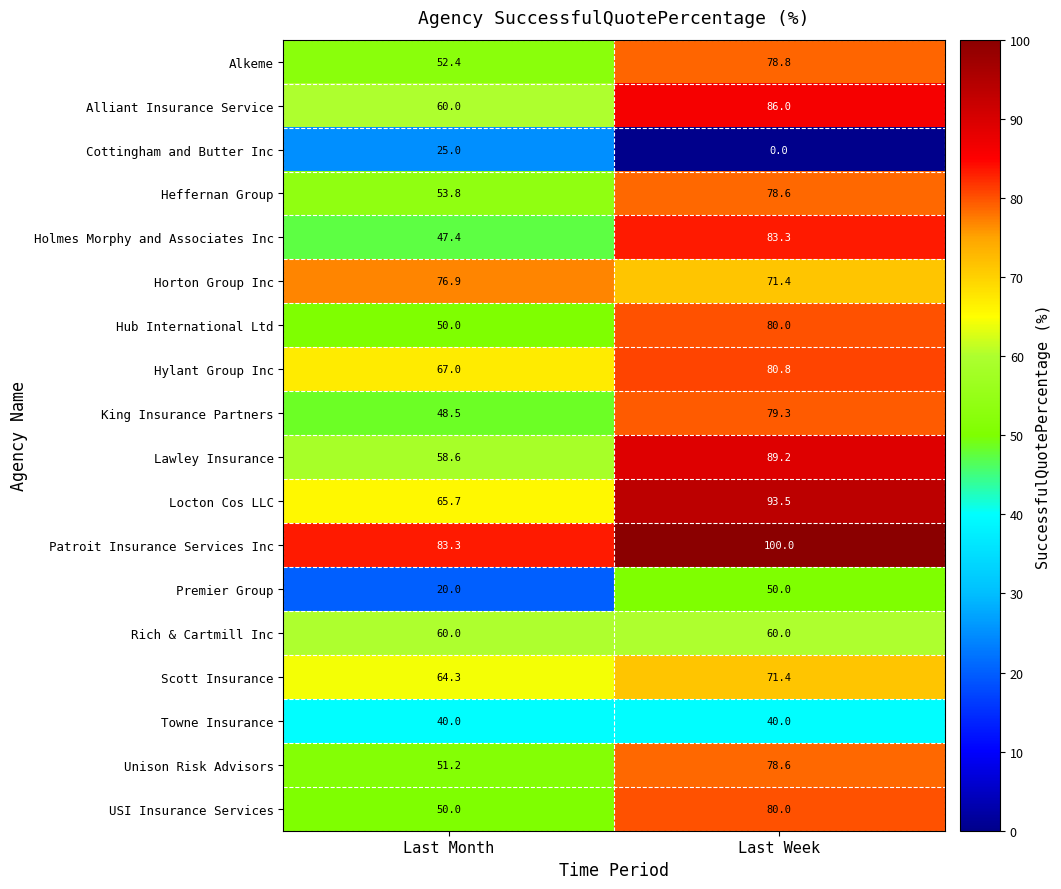

How many values in the Scott Insurance series are below 71?

1